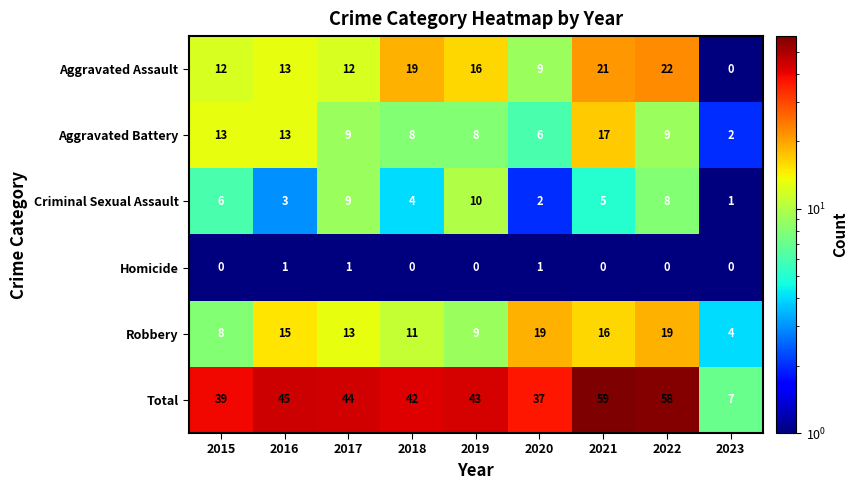

What is the lowest value of the Robbery series?

4